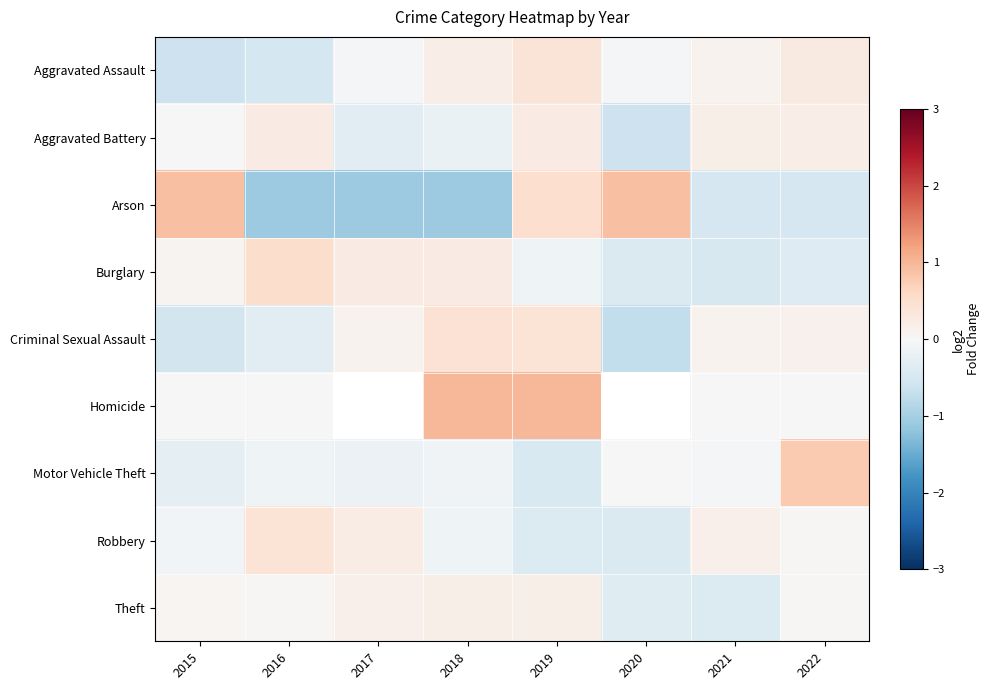

How many positive values does the Arson series have?

3